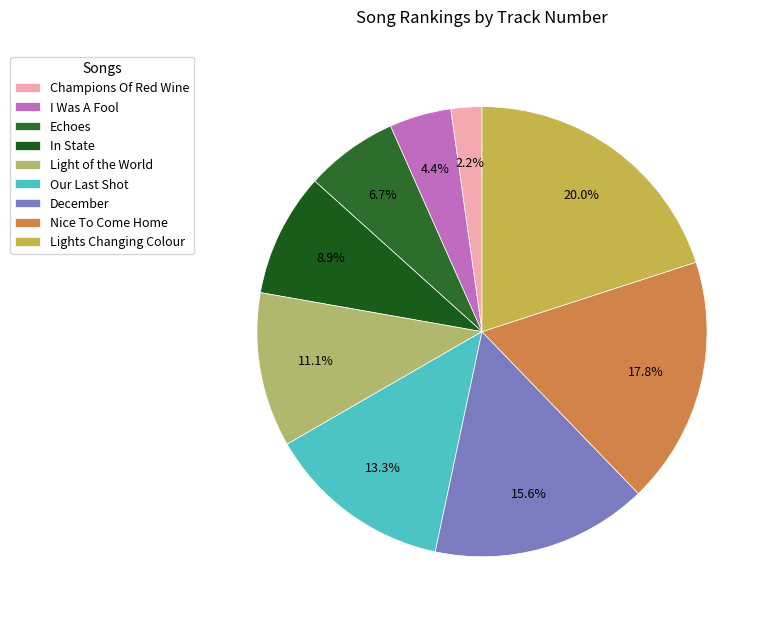

What percentage is NOT represented by Lights Changing Colour?

80.0%